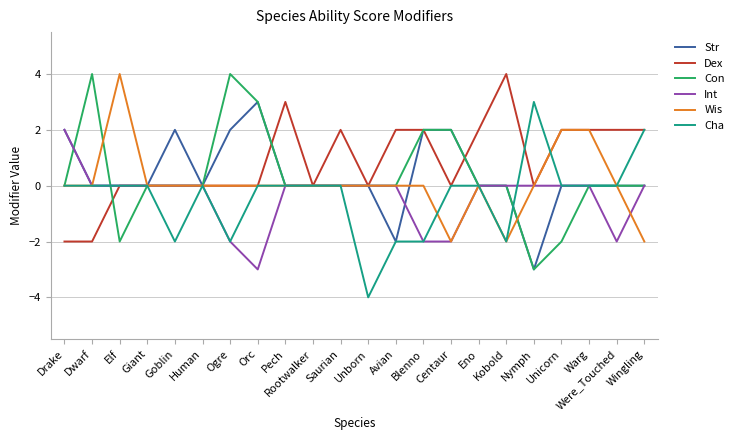

Reading left to right, extract all data points from this chart.

Str: 2	0	0	0	2	0	2	3	0	0	0	0	-2	2	2	0	0	-3	0	0	0	0
Dex: -2	-2	0	0	0	0	0	0	3	0	2	0	2	2	0	2	4	0	2	2	2	2
Con: 0	4	-2	0	0	0	4	3	0	0	0	0	0	2	2	0	0	-3	-2	0	0	0
Int: 2	0	0	0	0	0	-2	-3	0	0	0	0	0	-2	-2	0	0	0	0	0	-2	0
Wis: 0	0	4	0	0	0	0	0	0	0	0	0	0	0	-2	0	-2	0	2	2	0	-2
Cha: 0	0	0	0	-2	0	-2	0	0	0	0	-4	-2	-2	0	0	-2	3	0	0	0	2